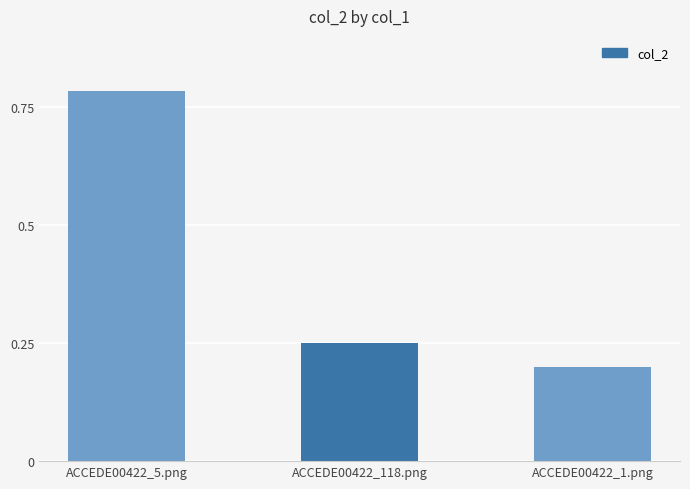

Does the chart contain any negative values?

No